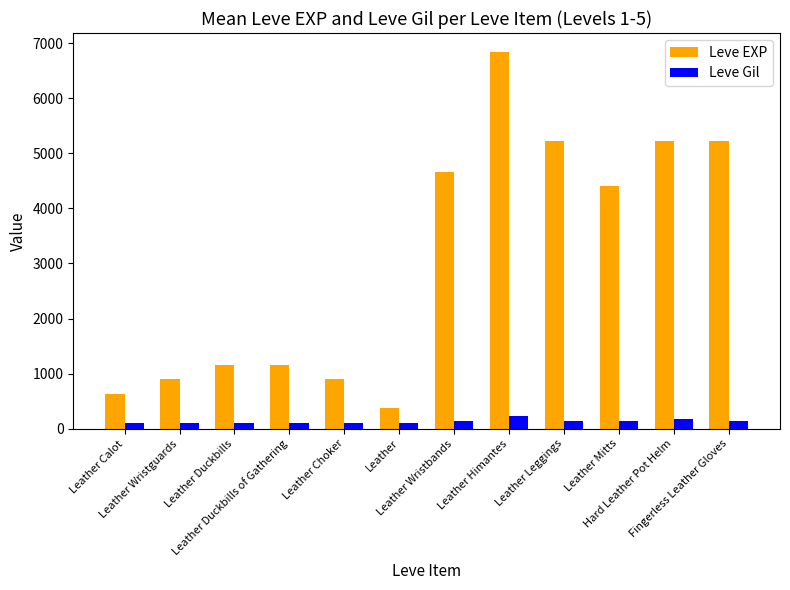

Is the value of Leve Gil at Hard Leather Pot Helm greater than the value of Leve EXP at Leather Wristguards?

No